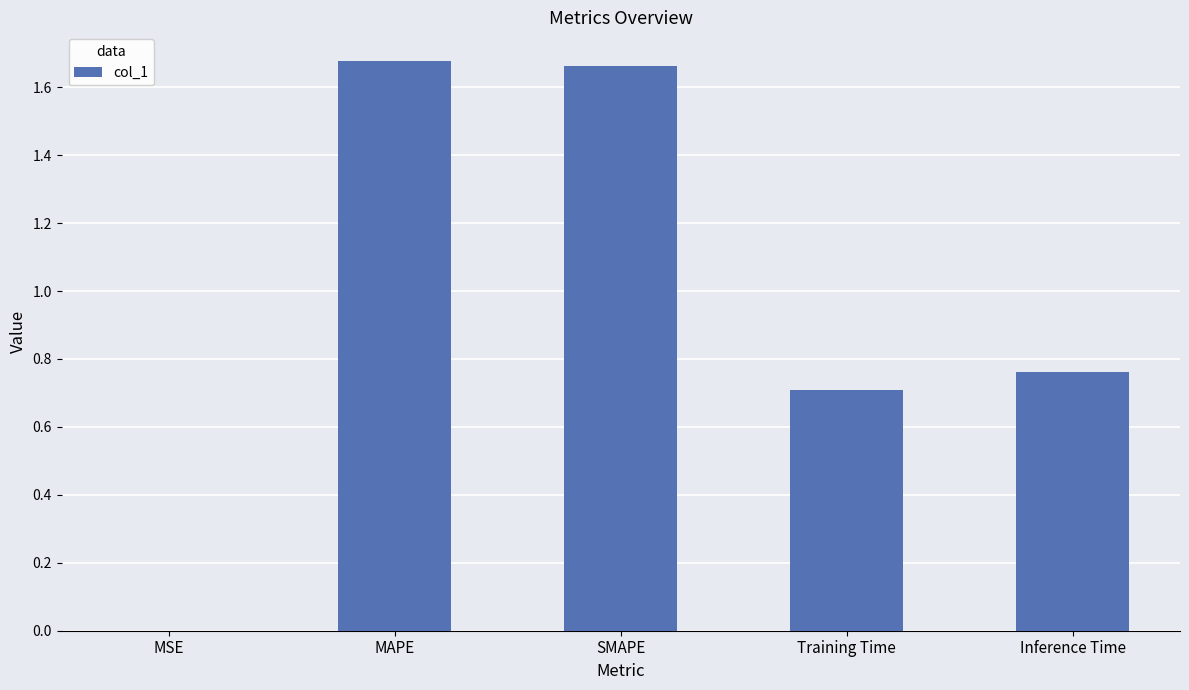

How many distinct data groups are displayed?

1